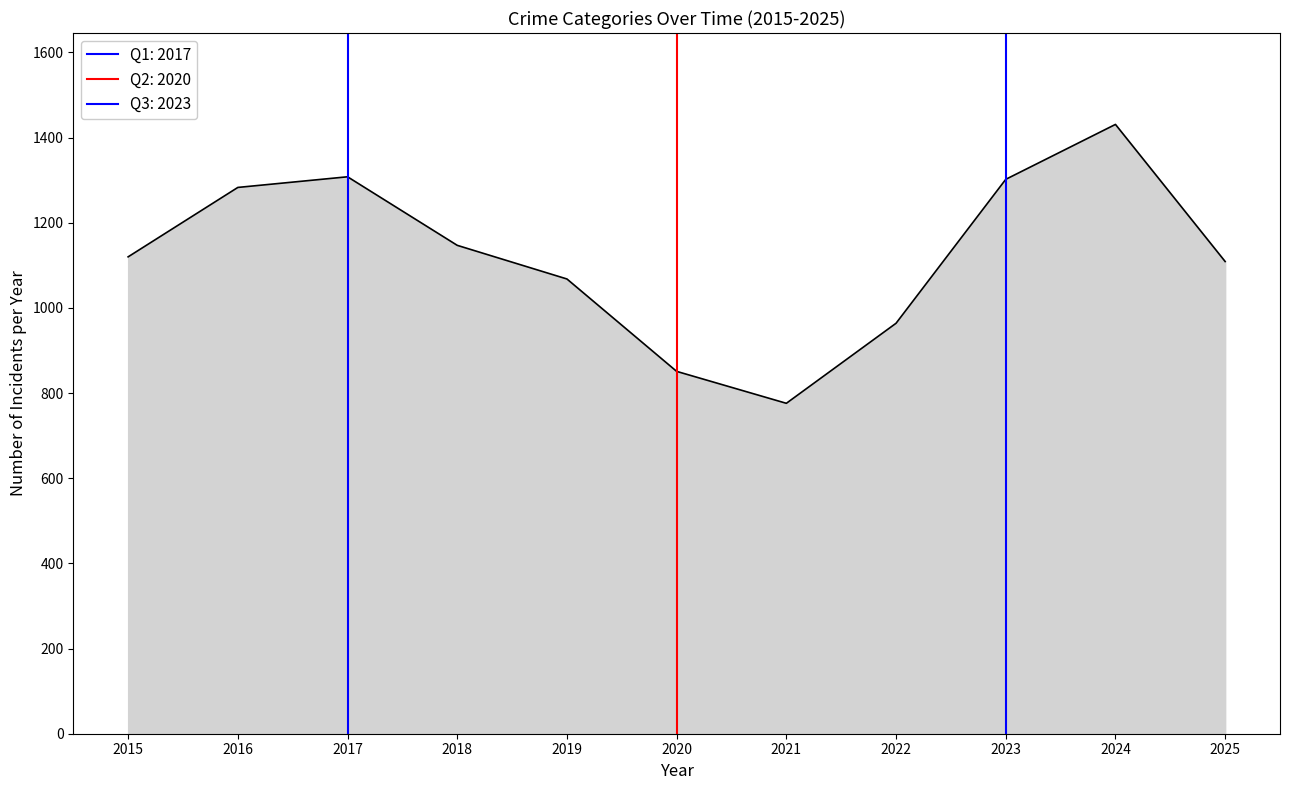

At which category does the chart reach its minimum across all series?

2021